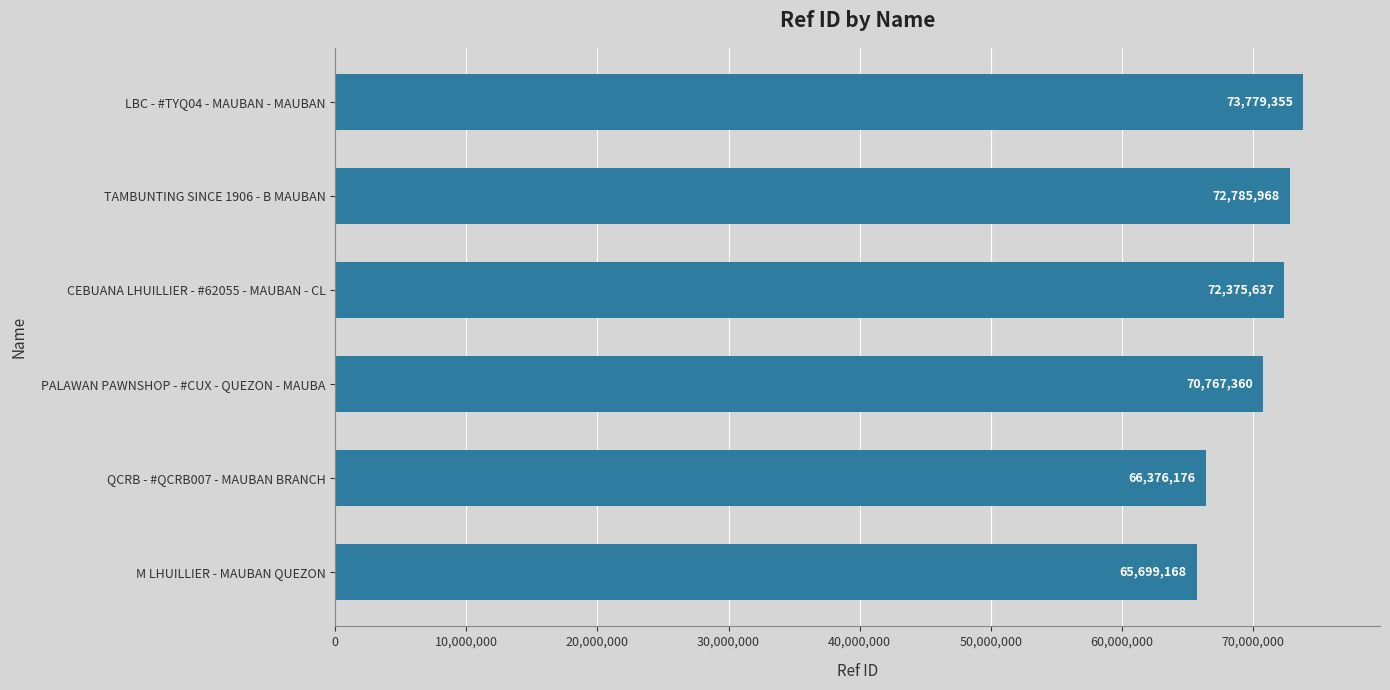

What is the difference between the values at TAMBUNTING SINCE 1906 - B MAUBAN and QCRB - #QCRB007 - MAUBAN BRANCH?

6409792